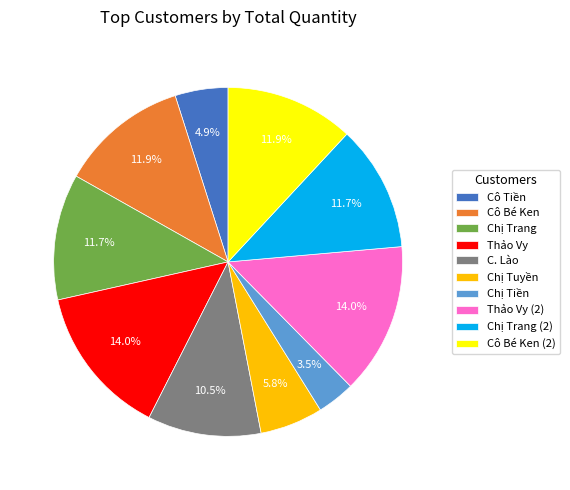

Which slice is the smallest?

Chị Tiền